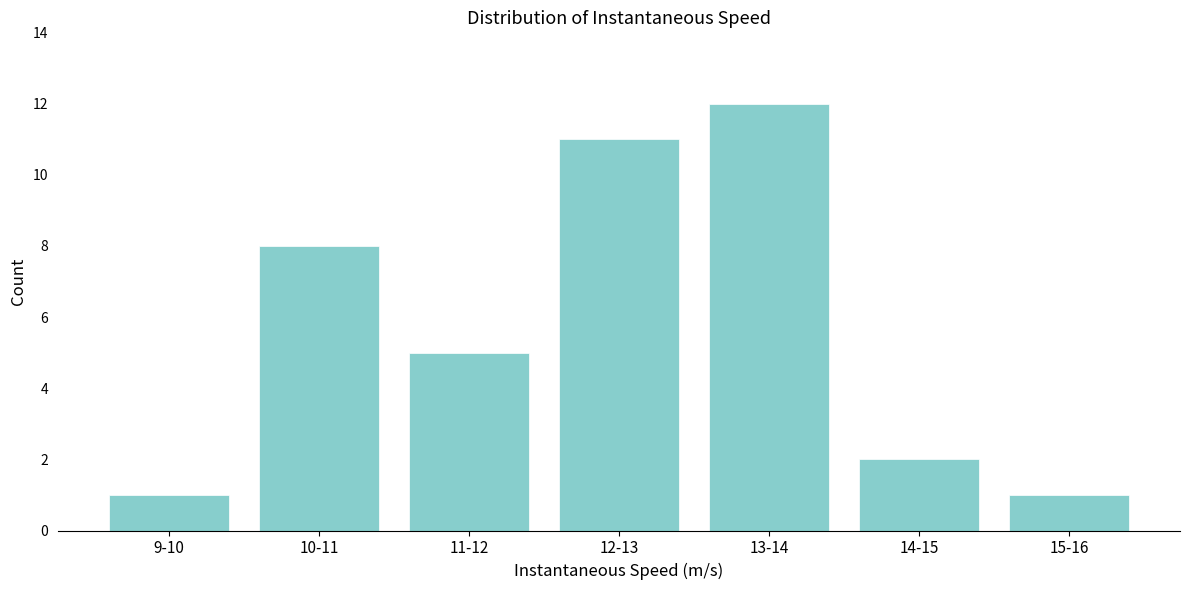

Reading left to right, extract all data points from this chart.

1	8	5	11	12	2	1